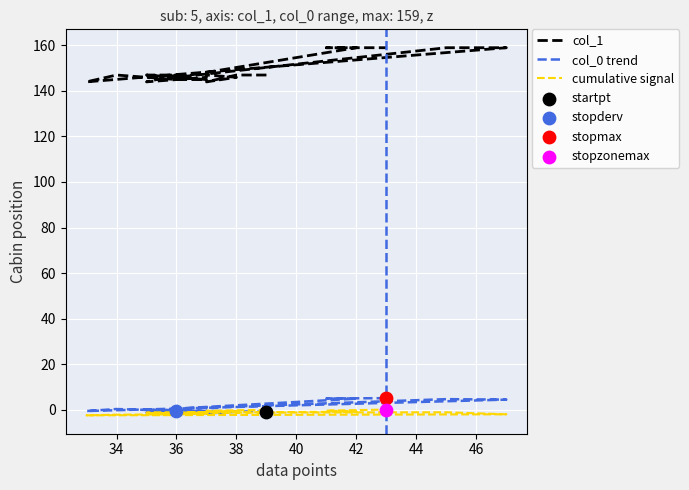

Which series has the largest total across all categories?

col_1